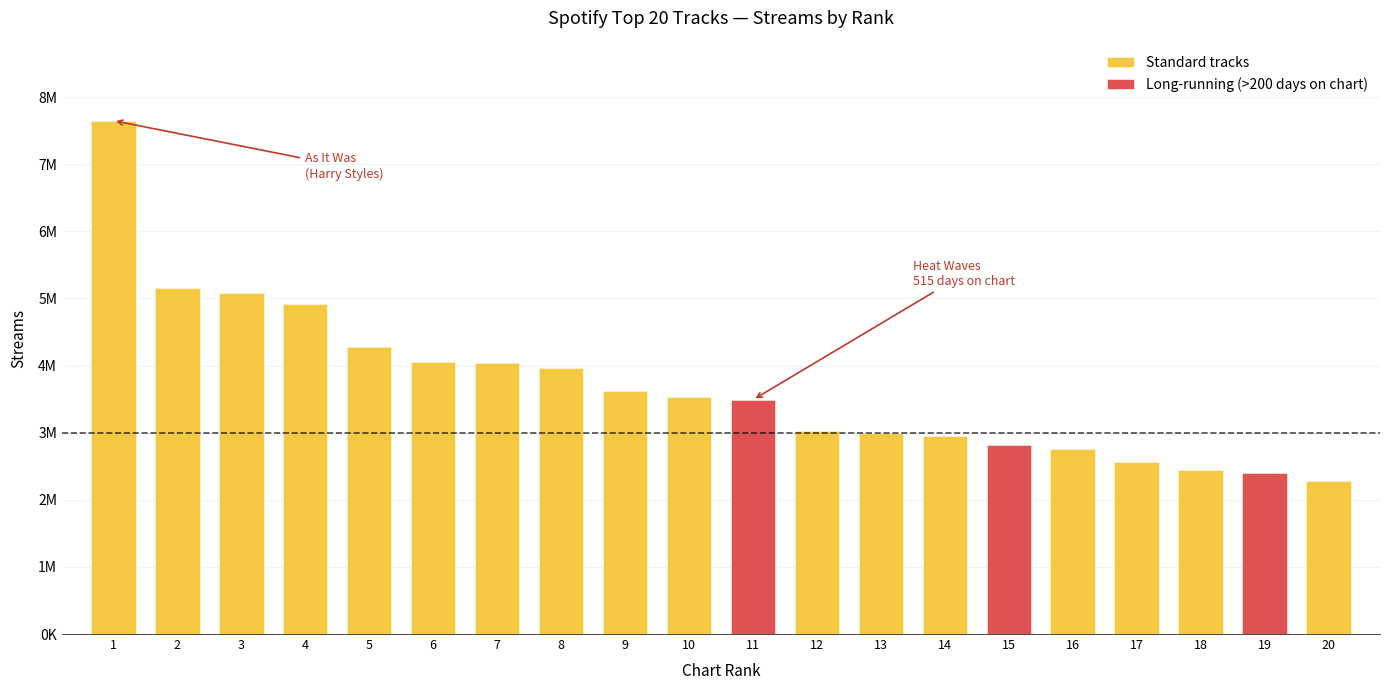

What is the maximum value shown in the chart?

7650185